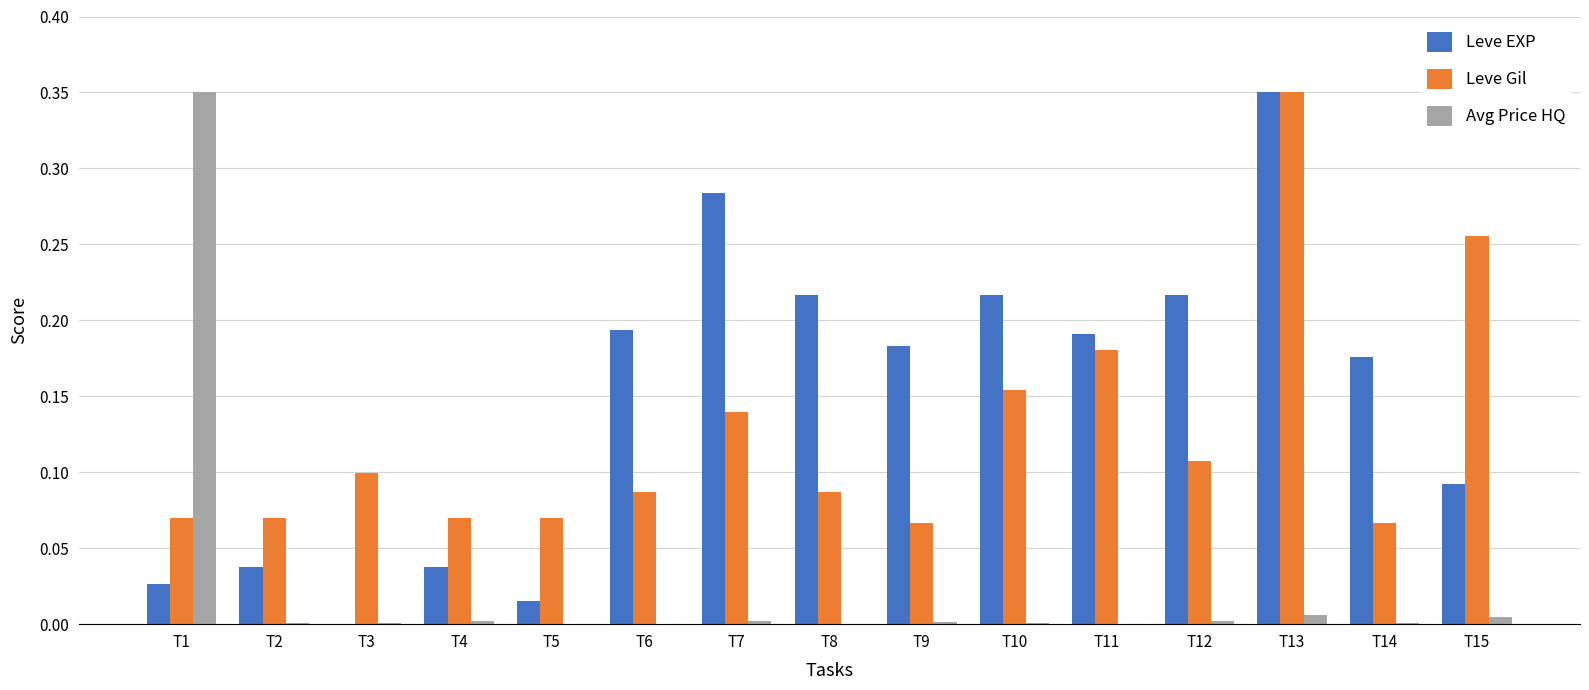

Which category has the highest value in the Leve EXP series?

T13